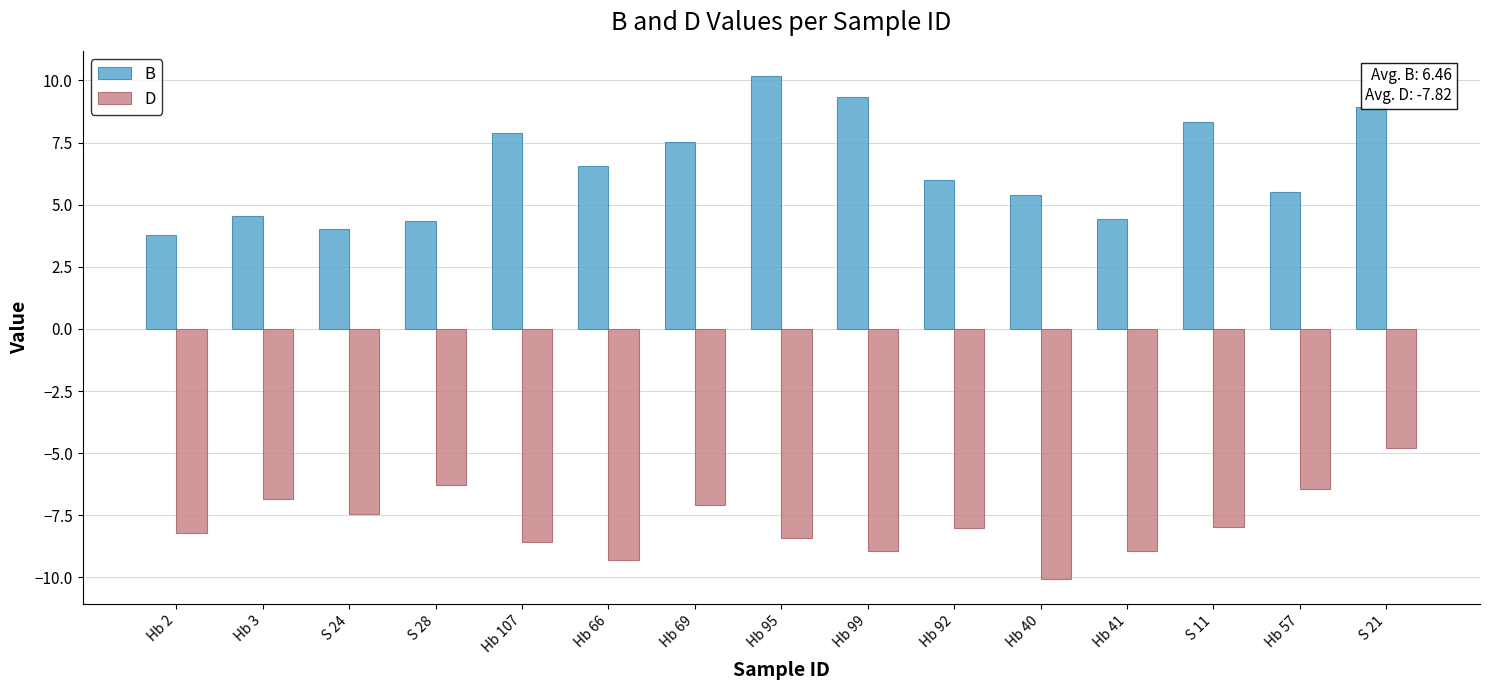

What is the difference between the B values at S 24 and Hb 95?

6.1